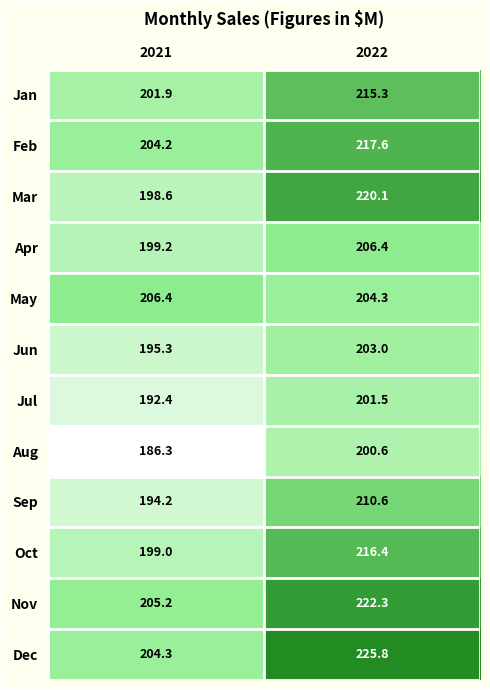

Which series has the largest total across all categories?

Dec